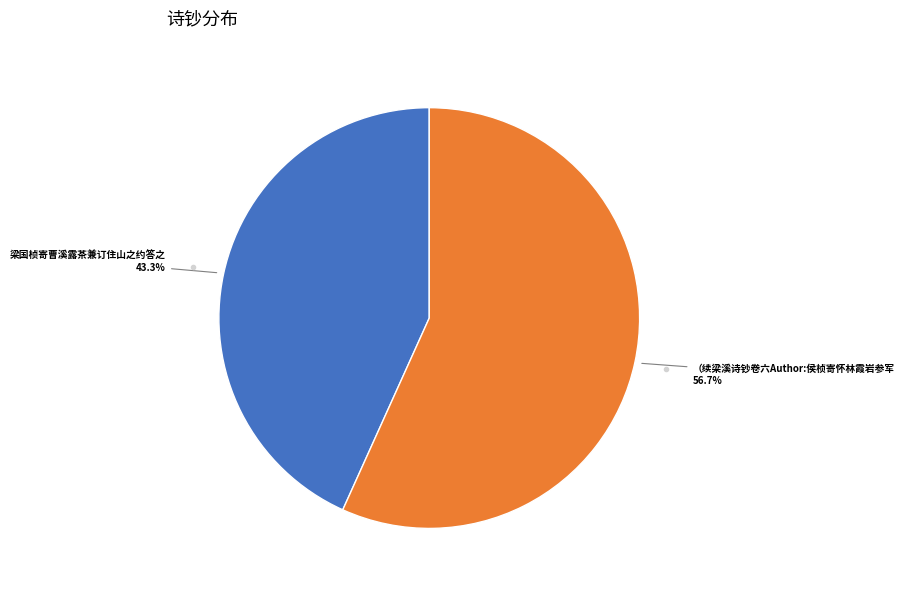

Is there a majority slice in this chart?

Yes